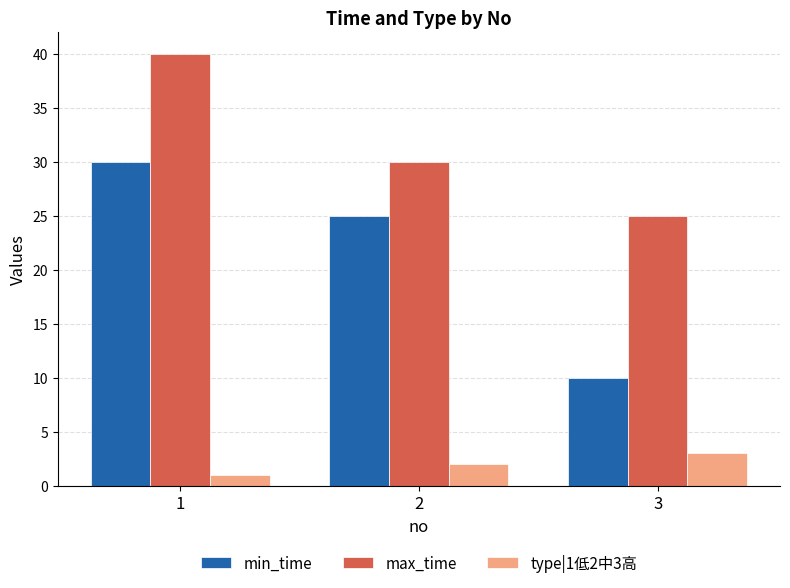

At which category is the sum across all series the highest?

1